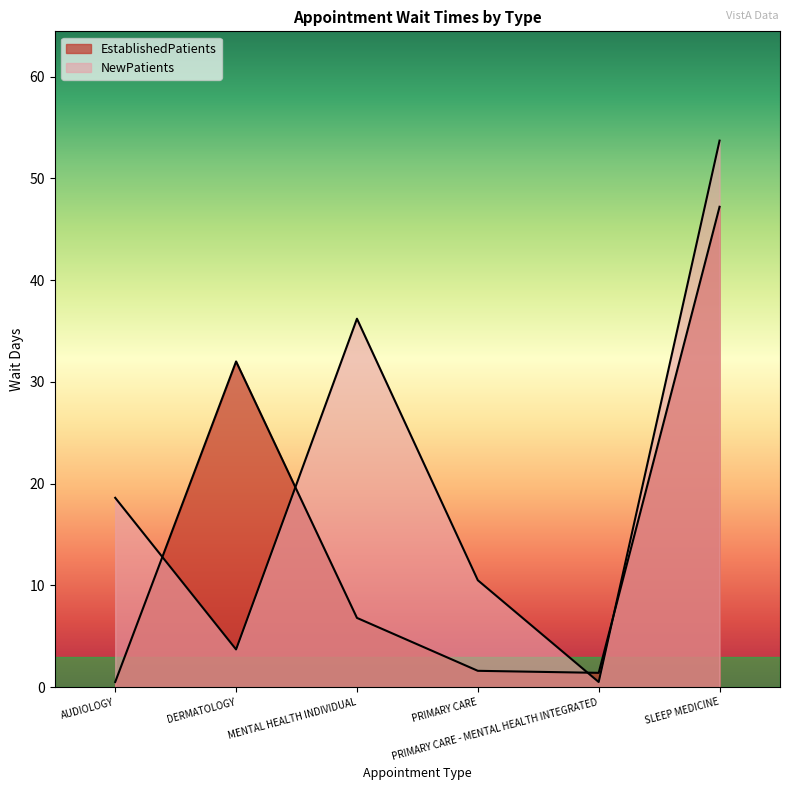

Where is the first local maximum for EstablishedPatients?

DERMATOLOGY